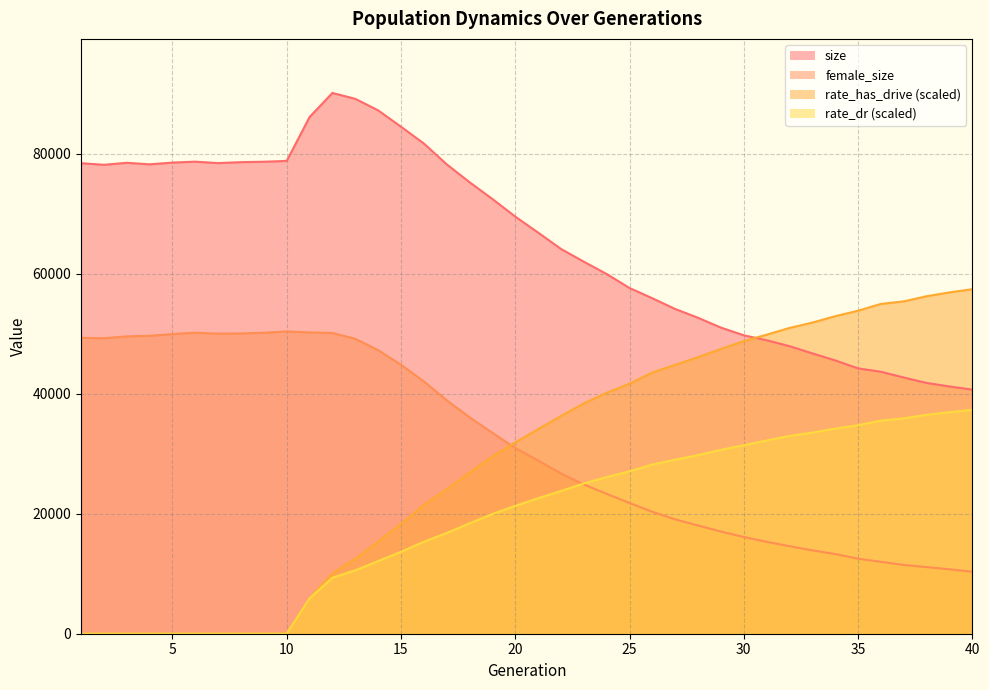

How many positive values does the rate_has_drive series have?

30